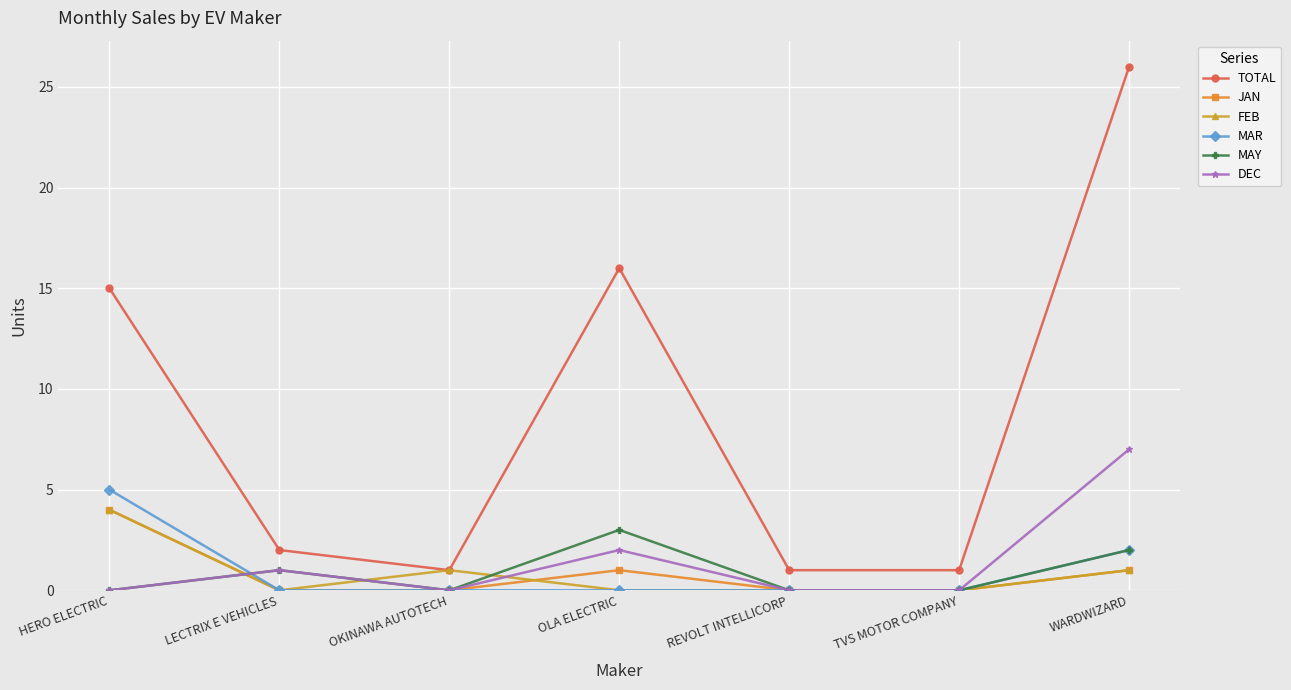

Read the FEB value at HERO ELECTRIC.

4